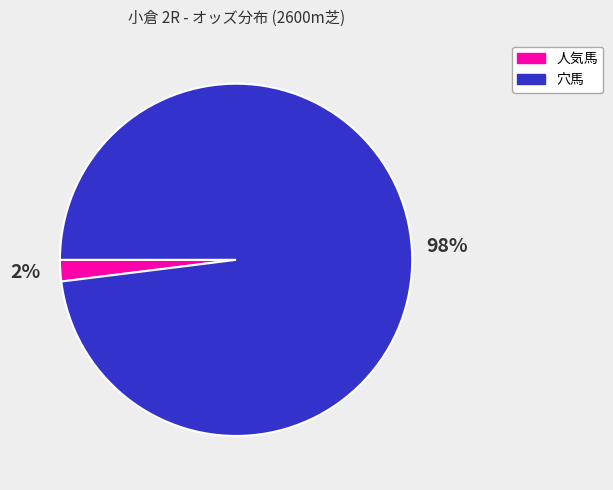

To the nearest percent, what is the average slice percentage?

50%